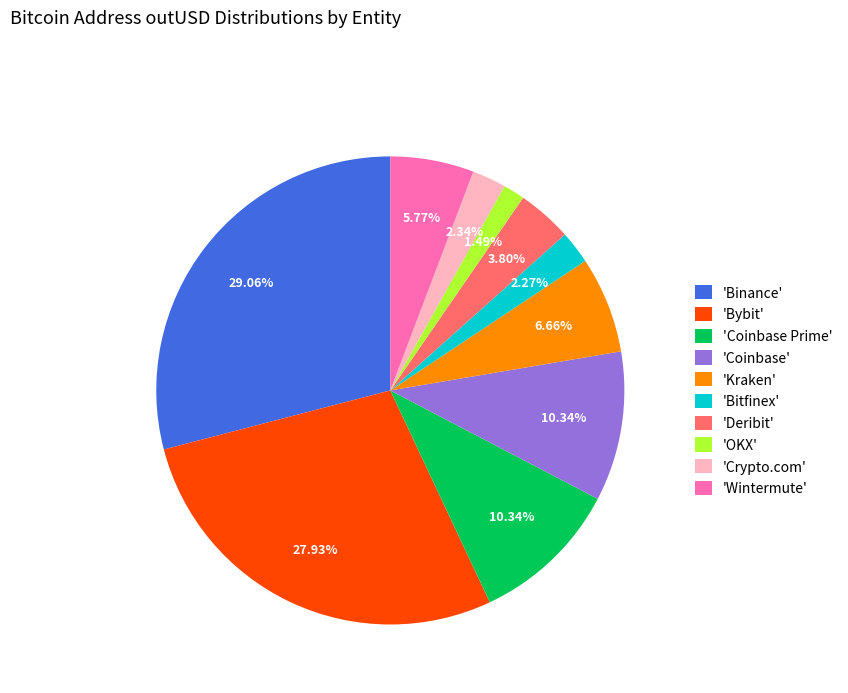

Which has a higher value, 'Deribit' or 'Crypto.com'?

'Deribit'